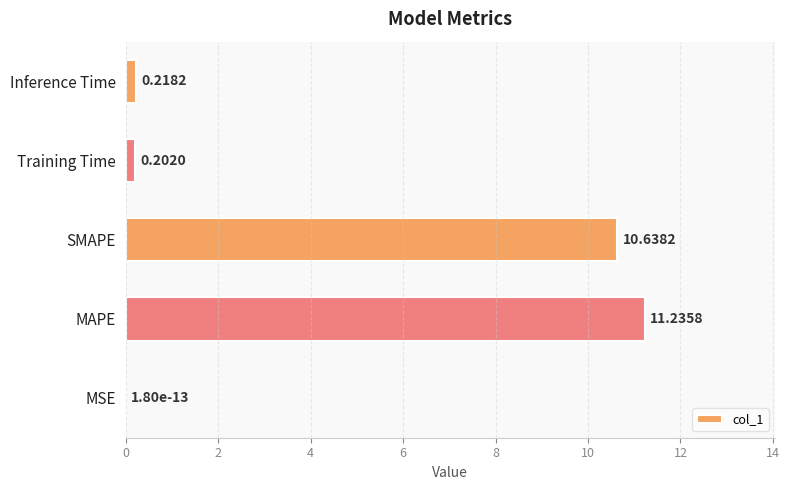

At which label is the value closest to 5?

Inference Time